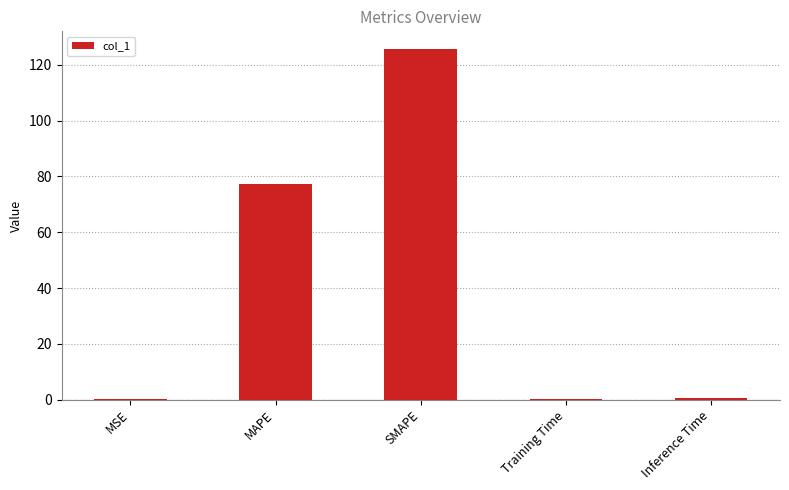

Where is the data nearest to the value 62?

MAPE